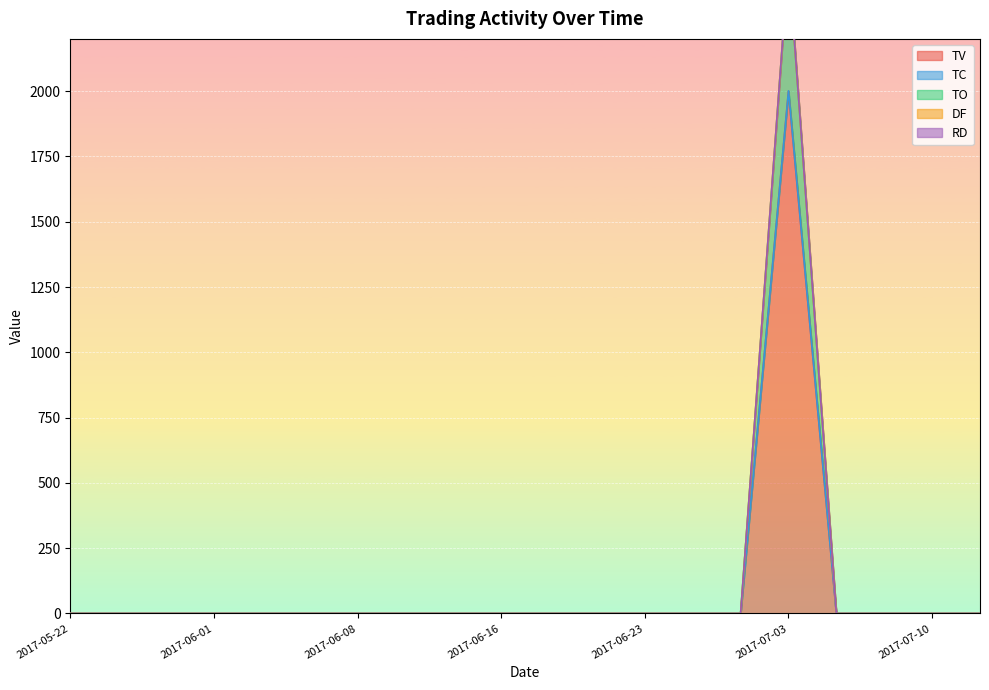

Which series has the largest total across all categories?

TC